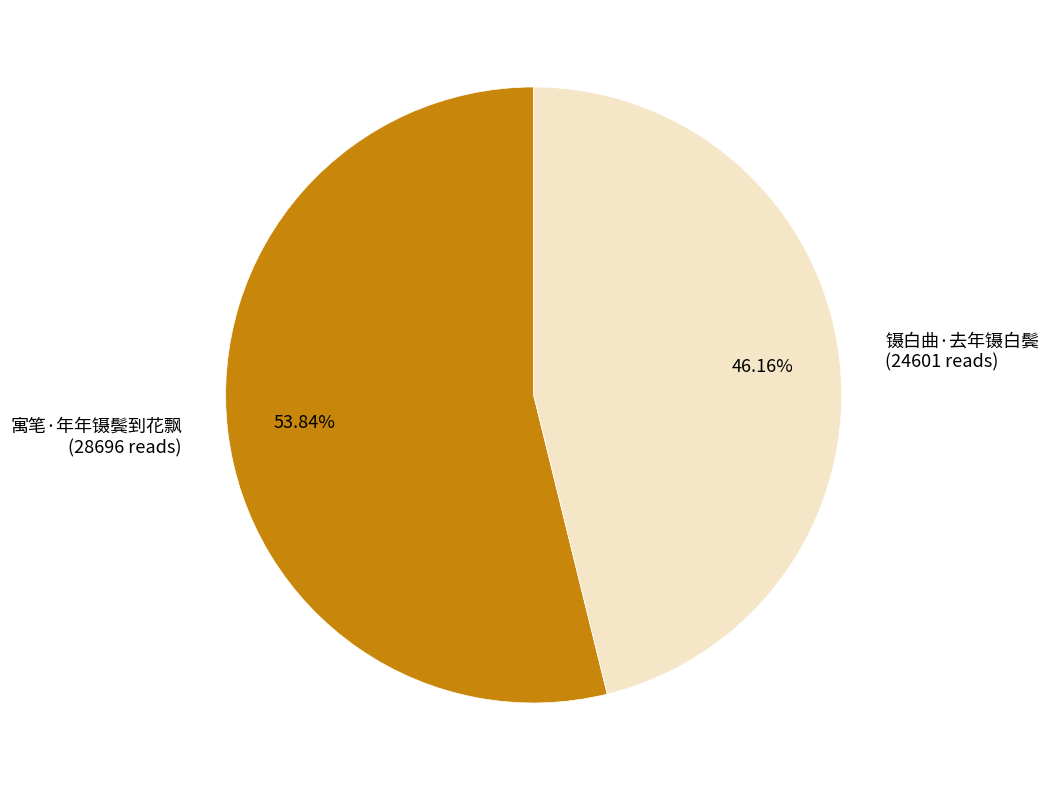

Does 镊白曲·去年镊白鬓 represent more than half of the total?

No